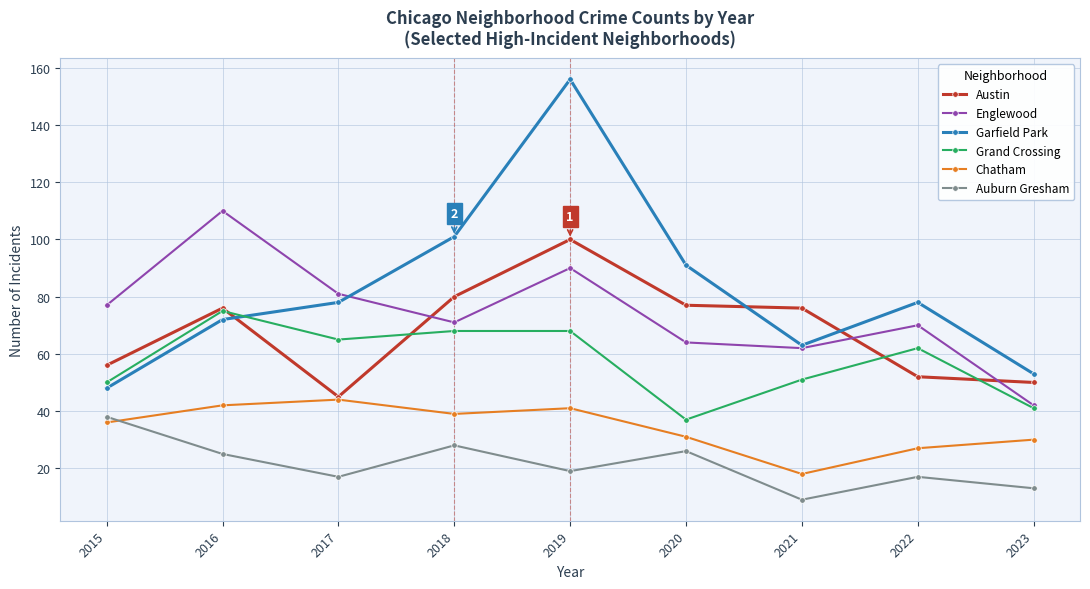

What is the maximum value shown in the chart?

156